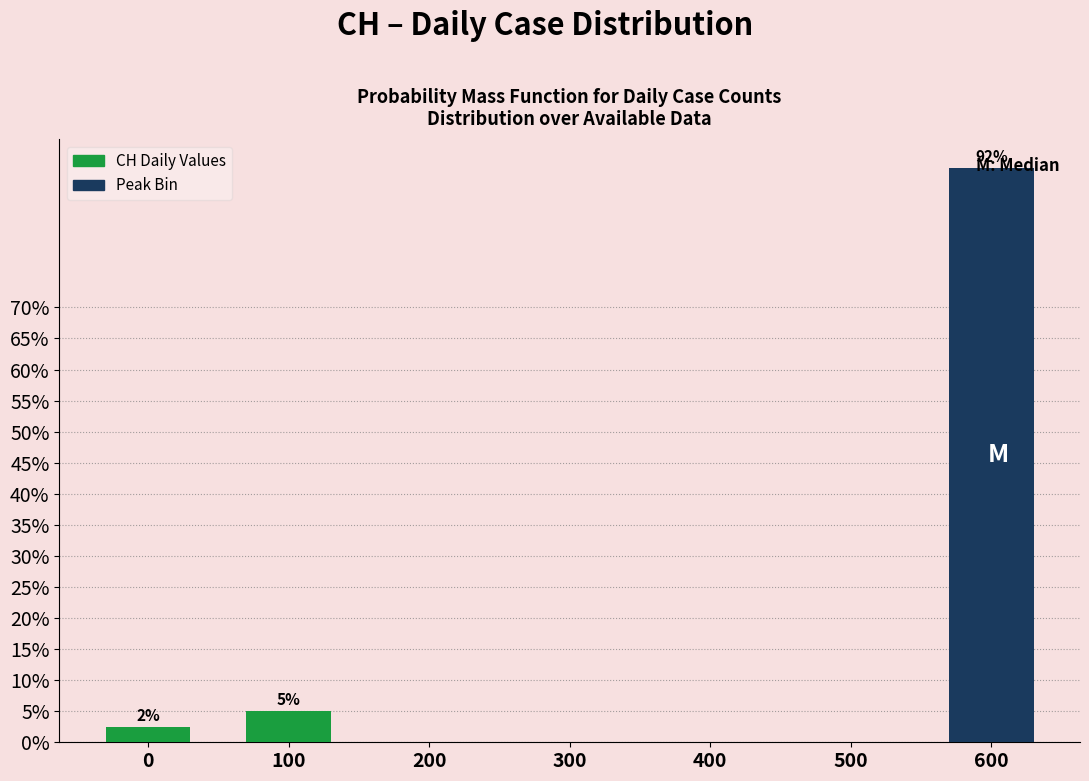

What is the greatest value displayed?

92.5